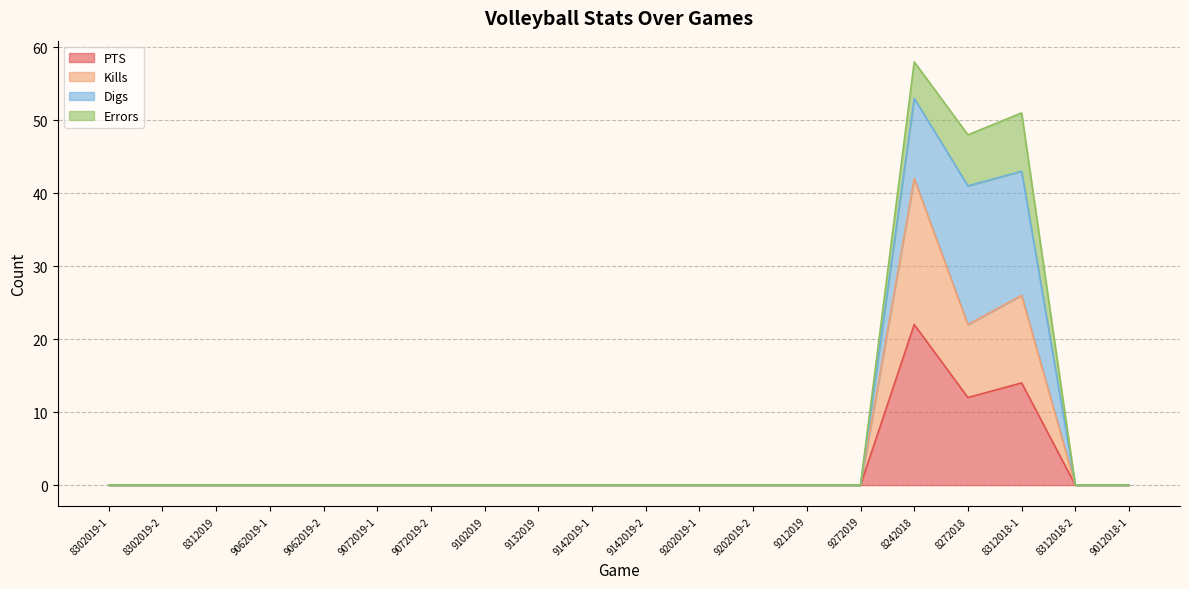

What is the difference between the maximum and minimum values in the Kills series?

42